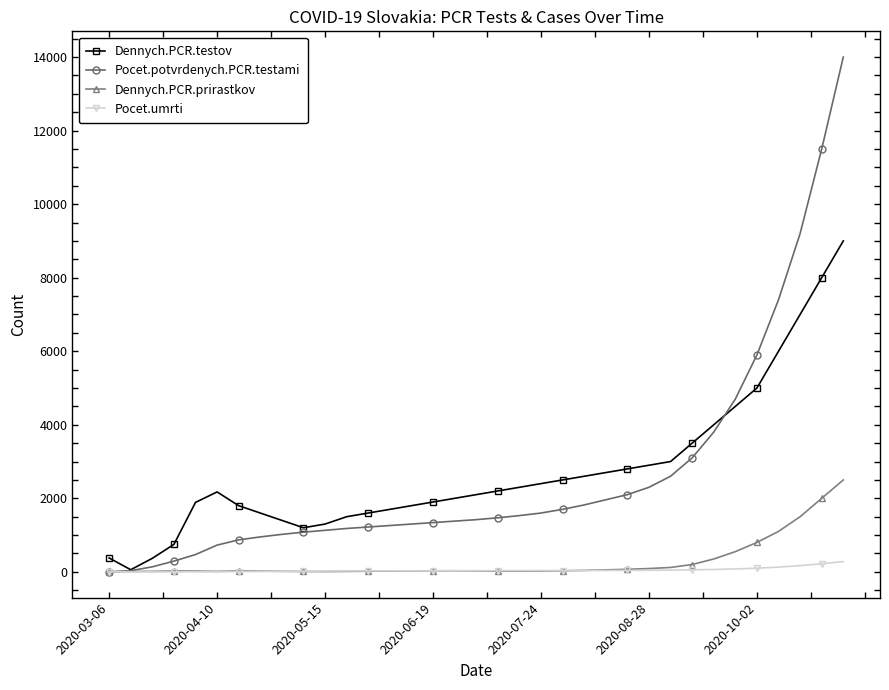

What is the highest value of the Dennych.PCR.testov series?

9000